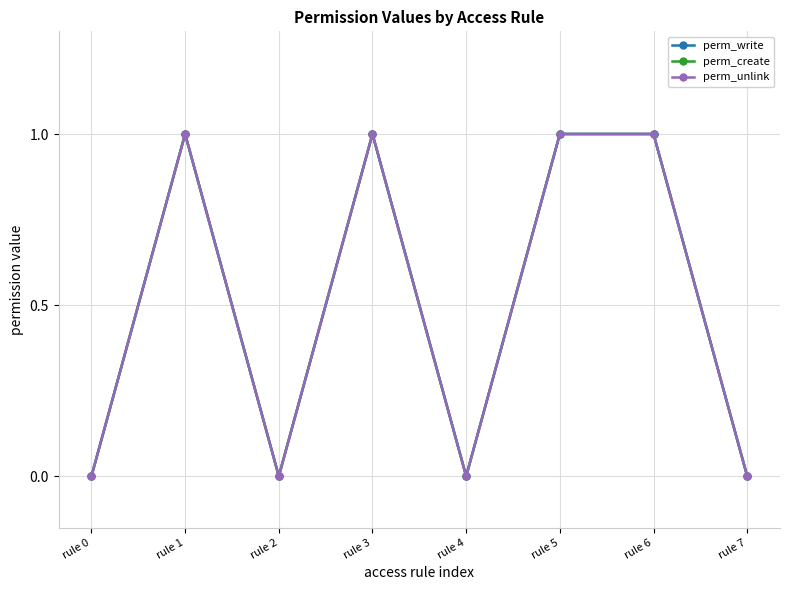

What is the sum of all perm_unlink values?

4